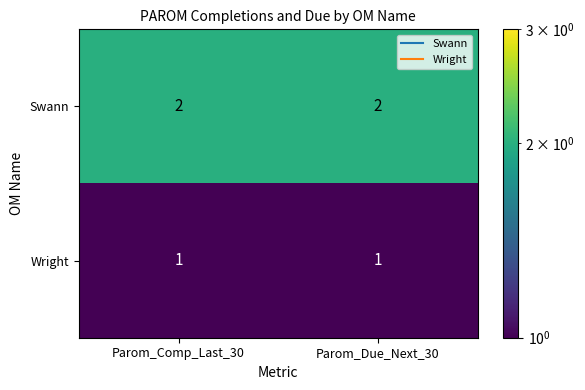

Reading right to left, list all the values displayed in this chart.

Swann: Parom_Due_Next_30=2	Parom_Comp_Last_30=2
Wright: Parom_Due_Next_30=1	Parom_Comp_Last_30=1